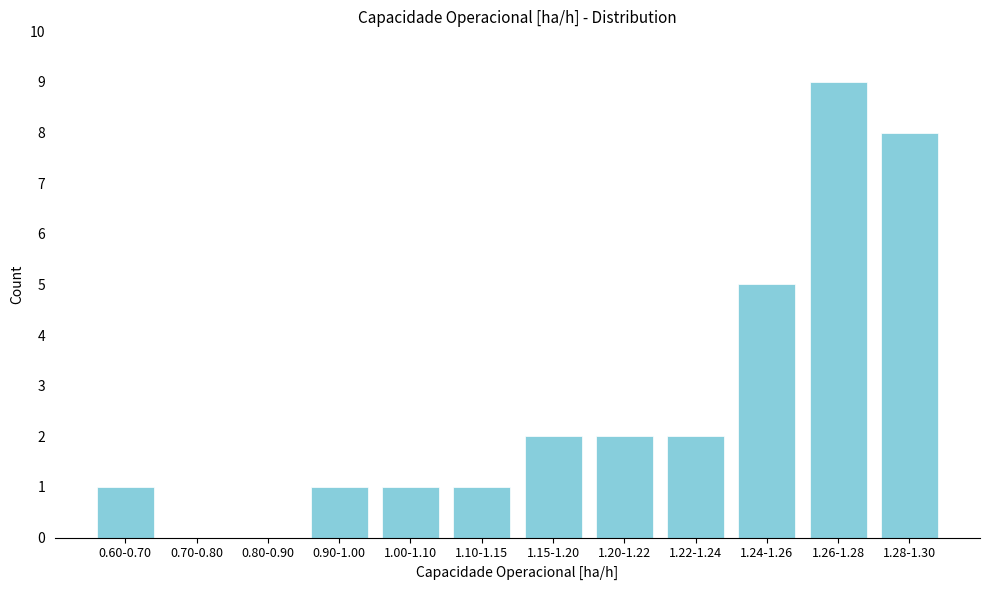

Reading left to right, what are all the values shown in this chart?

0.60-0.70=1	0.70-0.80=0	0.80-0.90=0	0.90-1.00=1	1.00-1.10=1	1.10-1.15=1	1.15-1.20=2	1.20-1.22=2	1.22-1.24=2	1.24-1.26=5	1.26-1.28=9	1.28-1.30=8